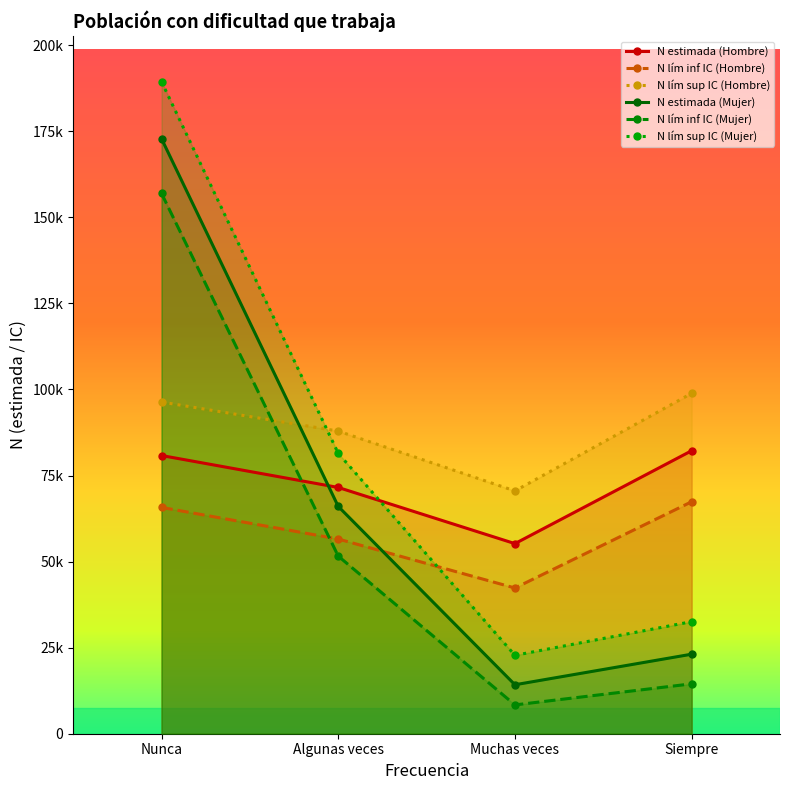

Which has a higher value, Muchas veces or Siempre?

Siempre